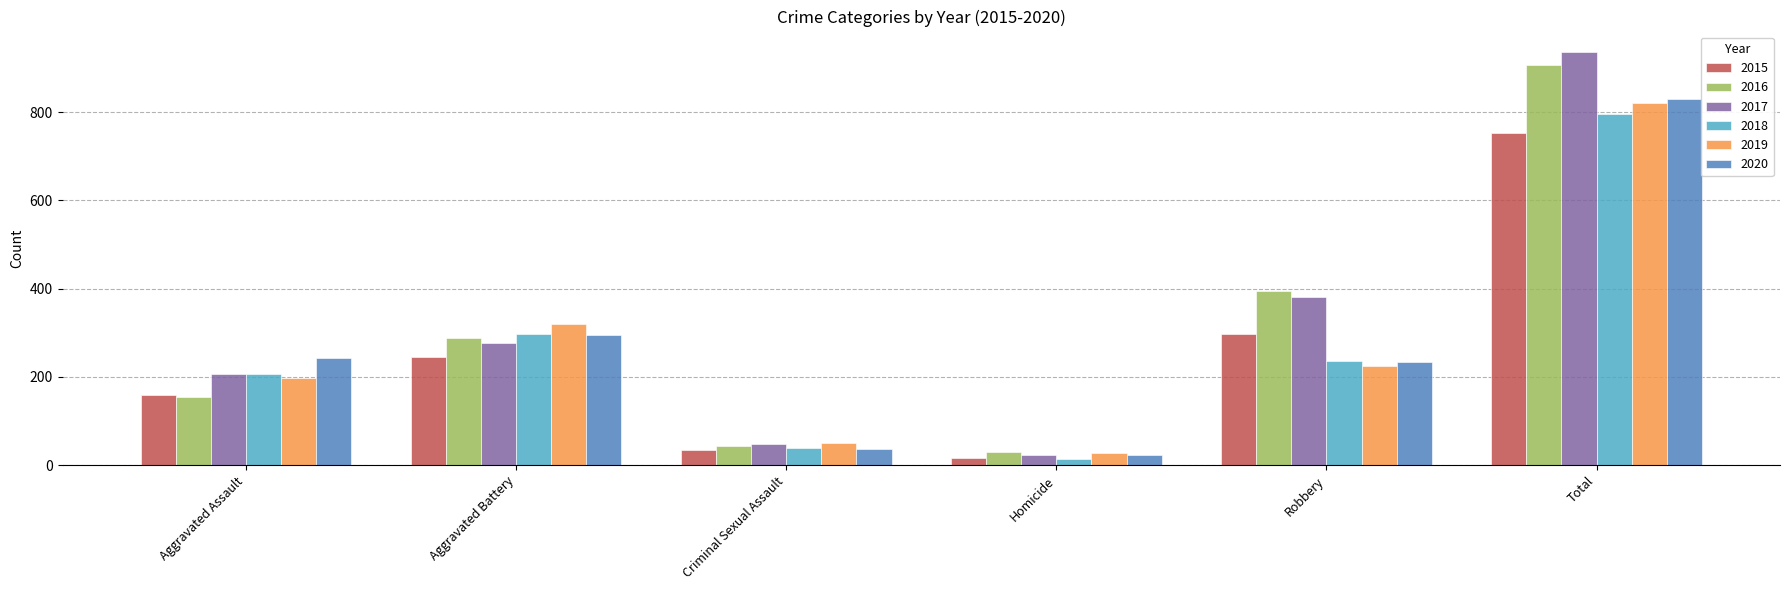

What is the label of the 2nd bar from the left?

Aggravated Battery